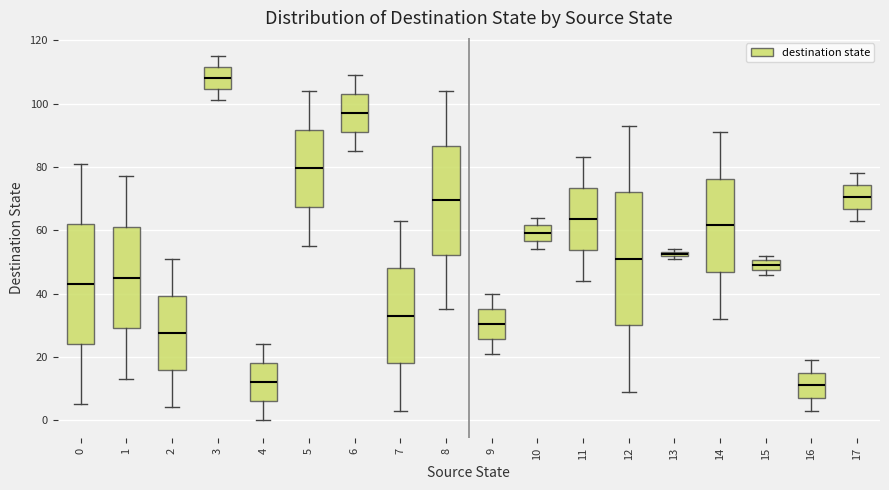

Which box is the tallest, from its lower edge to its upper edge?

12